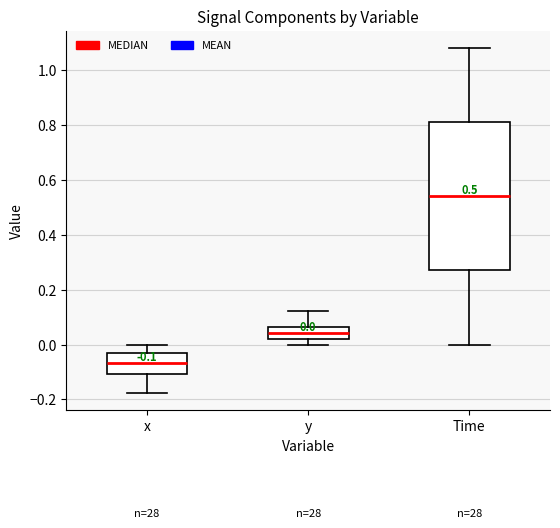

Which box's median line is the lowest?

x